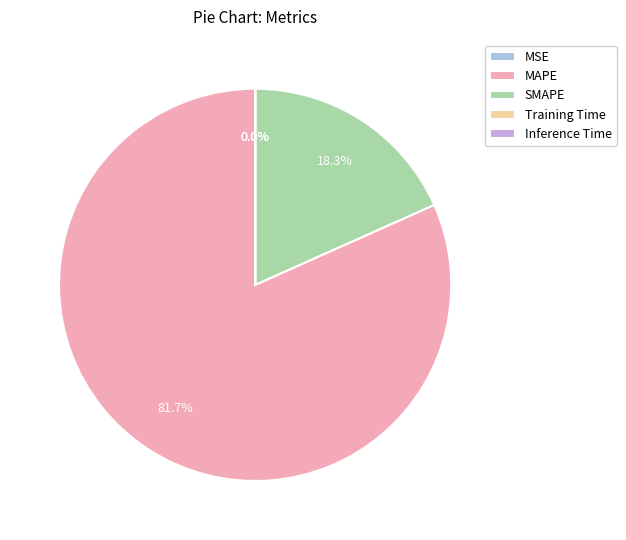

The MAPE slice represents 82% of the pie. True or false?

True